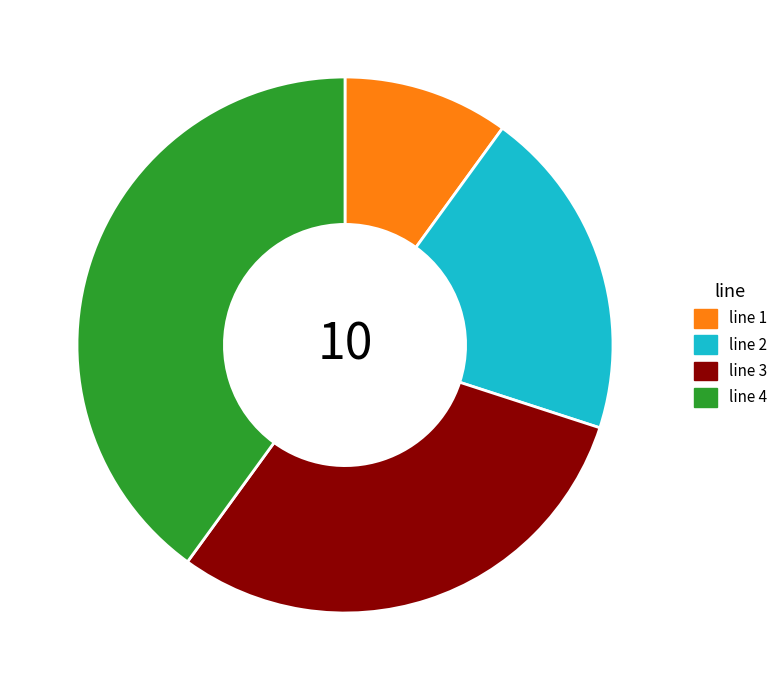

Do line 1 and line 2 together represent more than half of the pie?

No